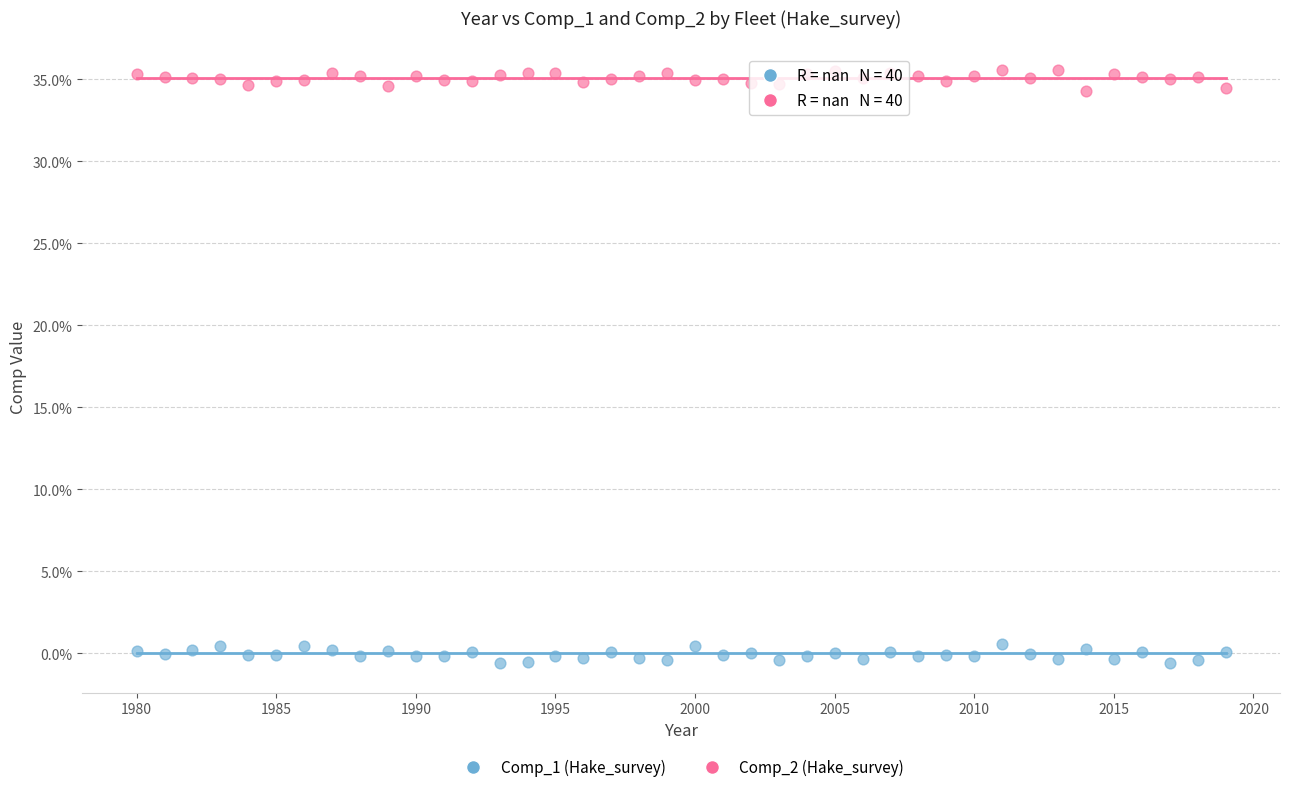

What are all the series names shown in the legend?

Comp_1 (Hake_survey), Comp_2 (Hake_survey)